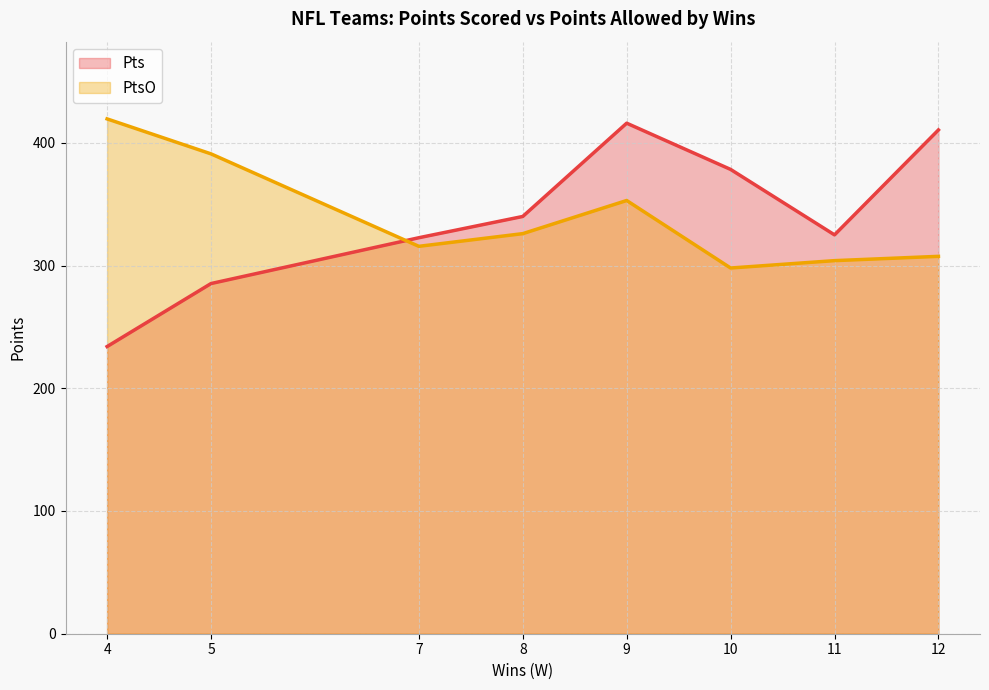

How many lines are shown in the chart?

2